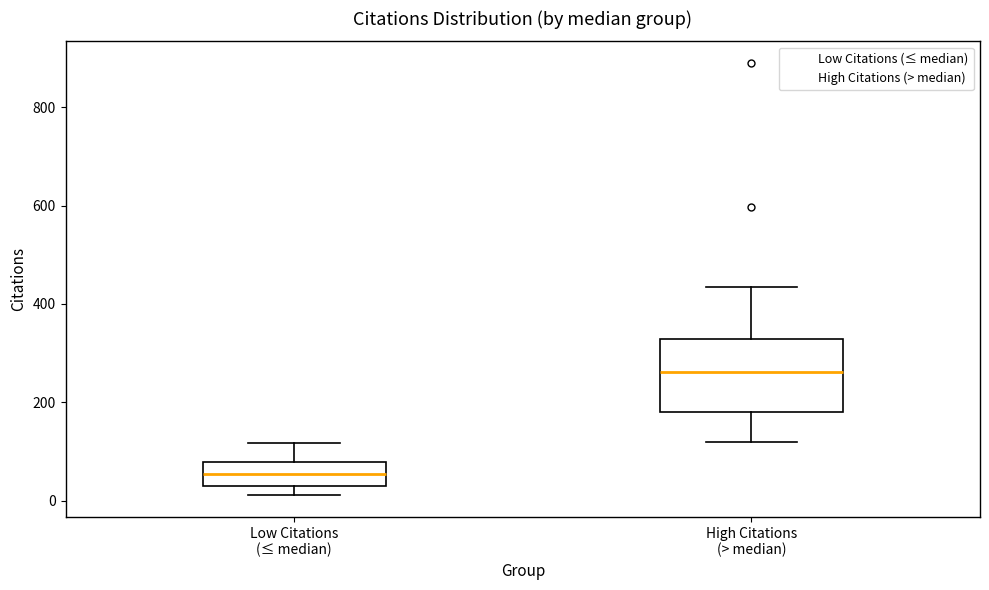

Where does the upper whisker of the box for Low Citations (≤ median) end on the y-axis? The values are not printed on the chart, so give them approximately, as read against the axis.

120